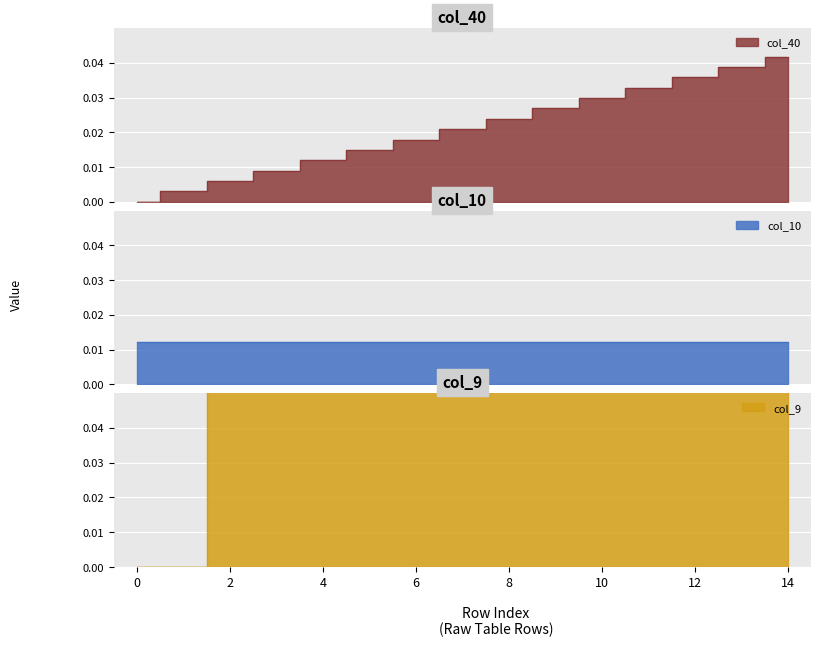

At which category is the sum across all series the highest?

14